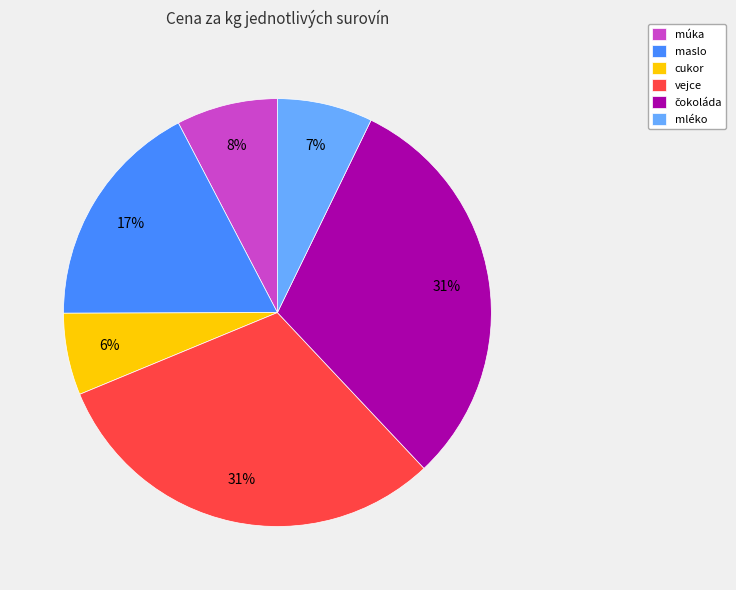

To the nearest percent, what is the difference between the largest and smallest slice percentages?

25%